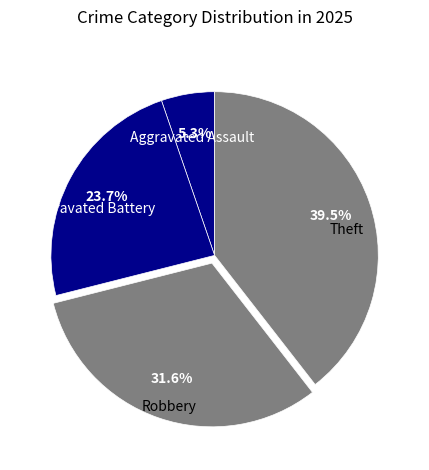

Count the number of slices in the pie.

4